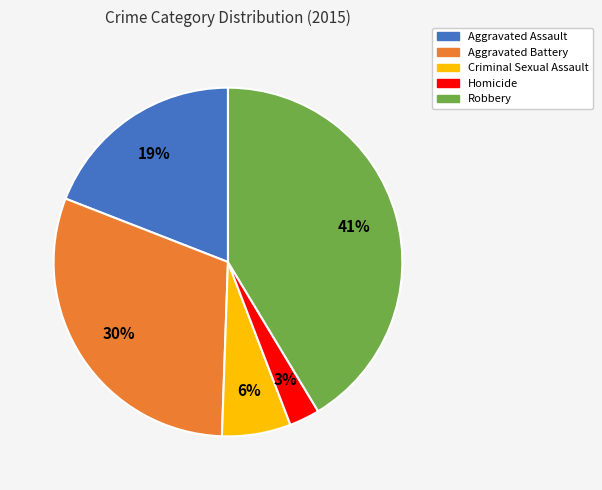

Combined, do Aggravated Assault and Homicide account for over 50%?

No